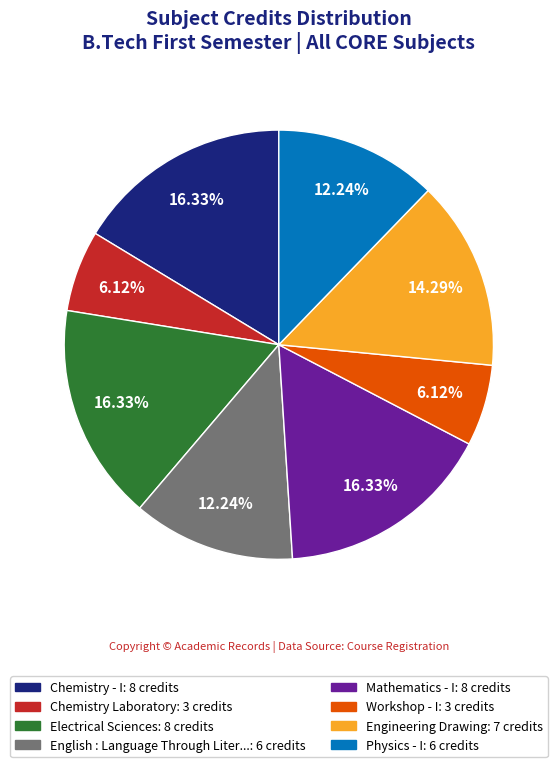

What is the ratio of the value at Mathematics - I: 8 credits to the value at Chemistry Laboratory: 3 credits?

2.7